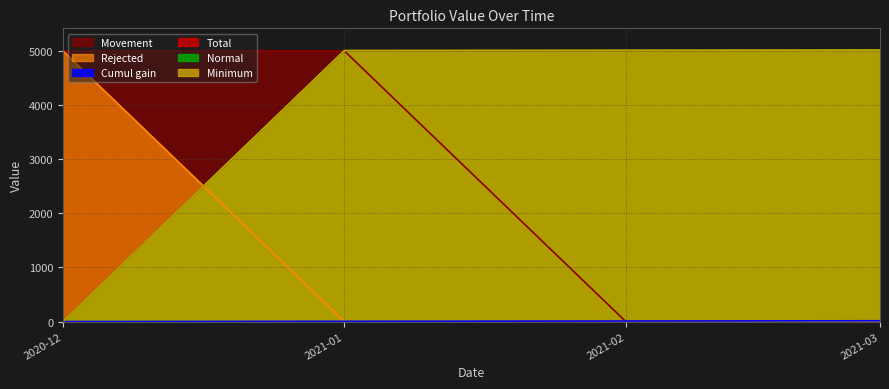

What is the maximum value for Normal?

5013.8